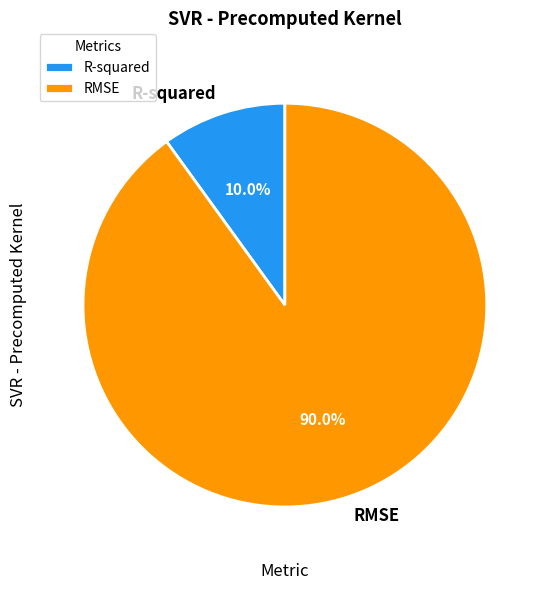

What percentage is the RMSE slice, to the nearest percent?

90%